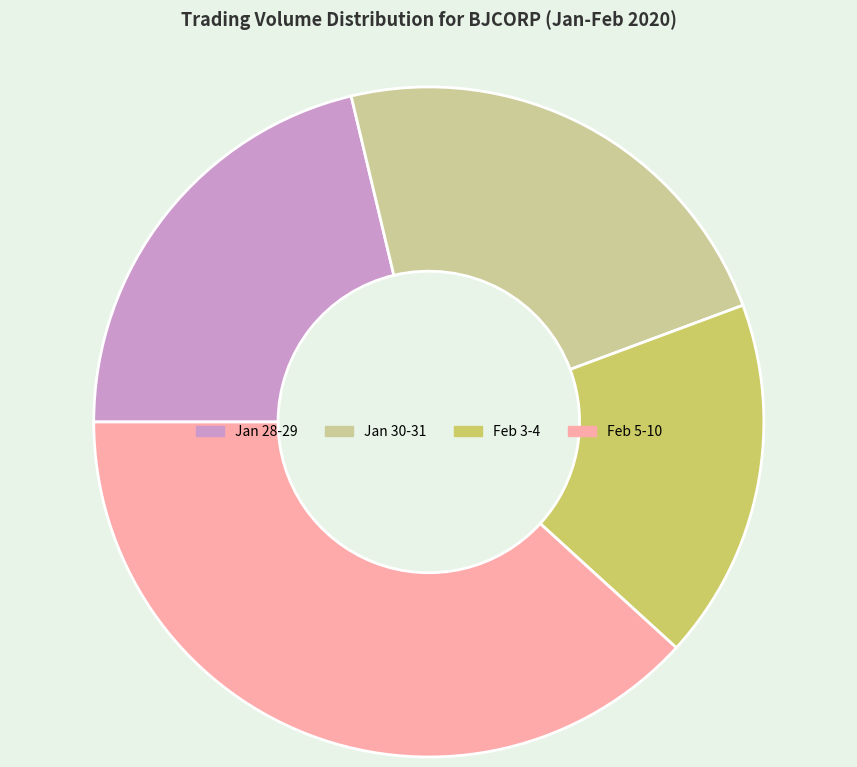

Do Jan 30-31 and Feb 3-4 together represent more than half of the pie?

No